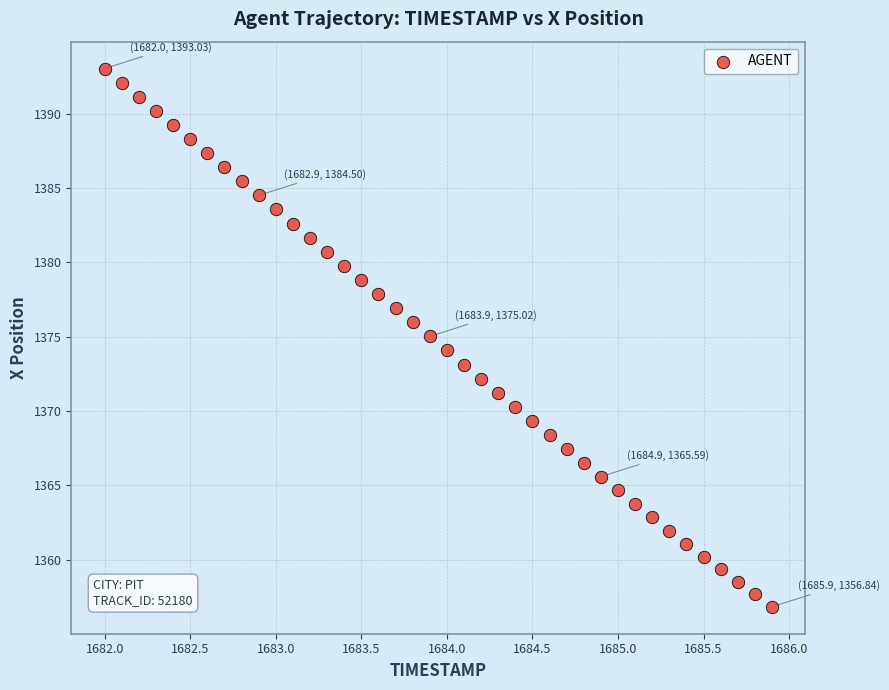

What is the range of X values (max minus min)?

3.9